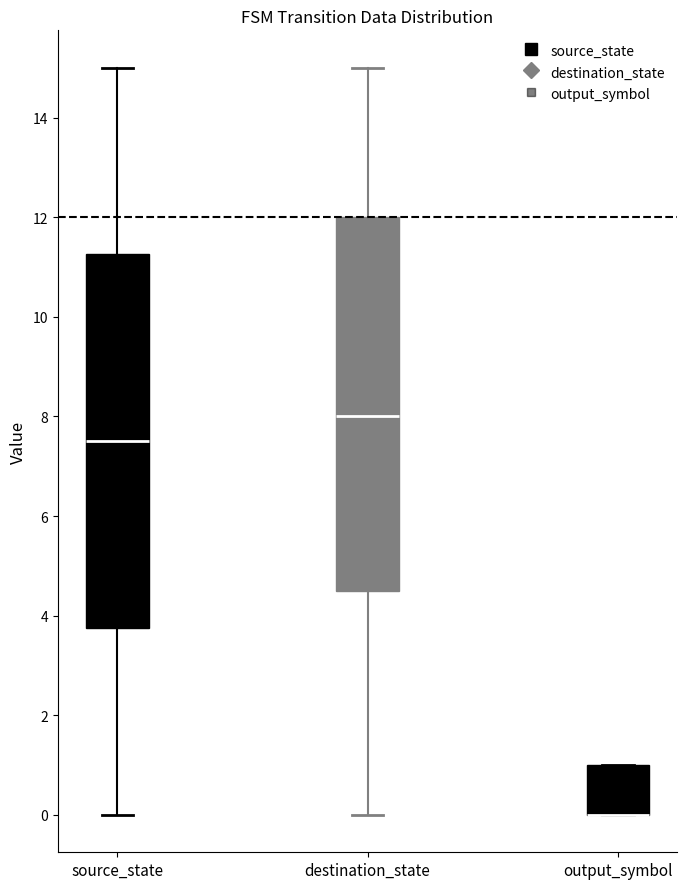

Where is the upper edge of the box for output_symbol on the y-axis? The values are not printed on the chart, so give them approximately, as read against the axis.

1.0